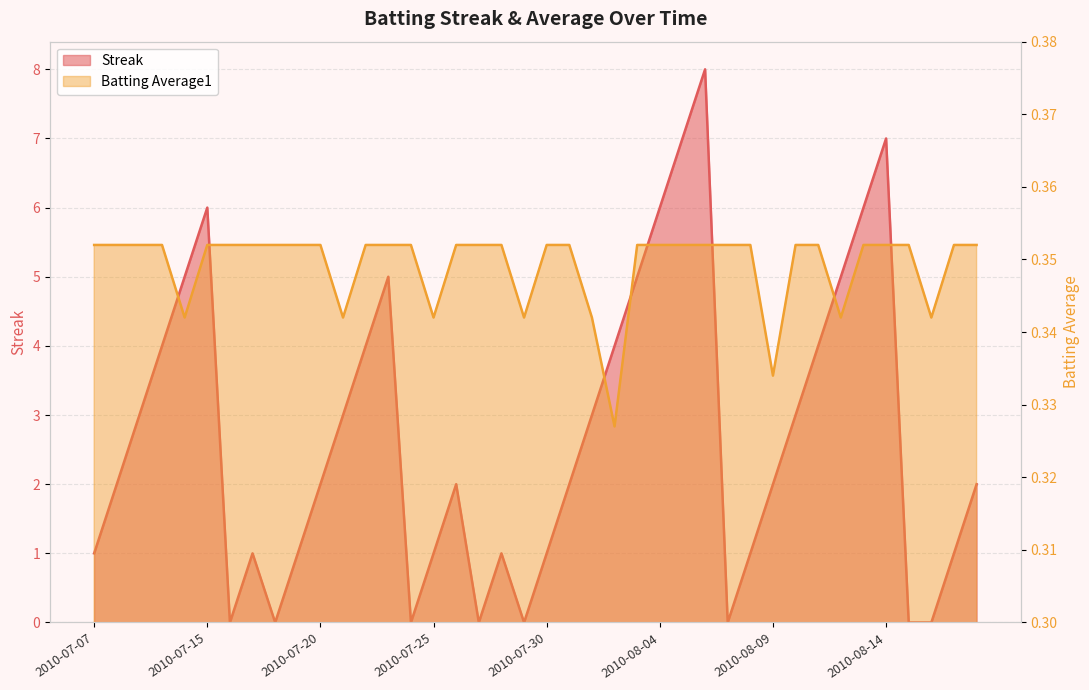

Rank the series by their maximum value, from highest to lowest.

Streak, Batting Average1